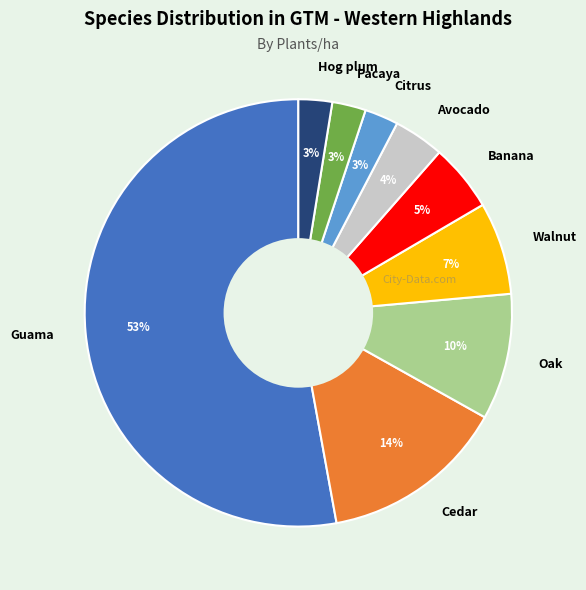

Which slice is the largest?

Guama